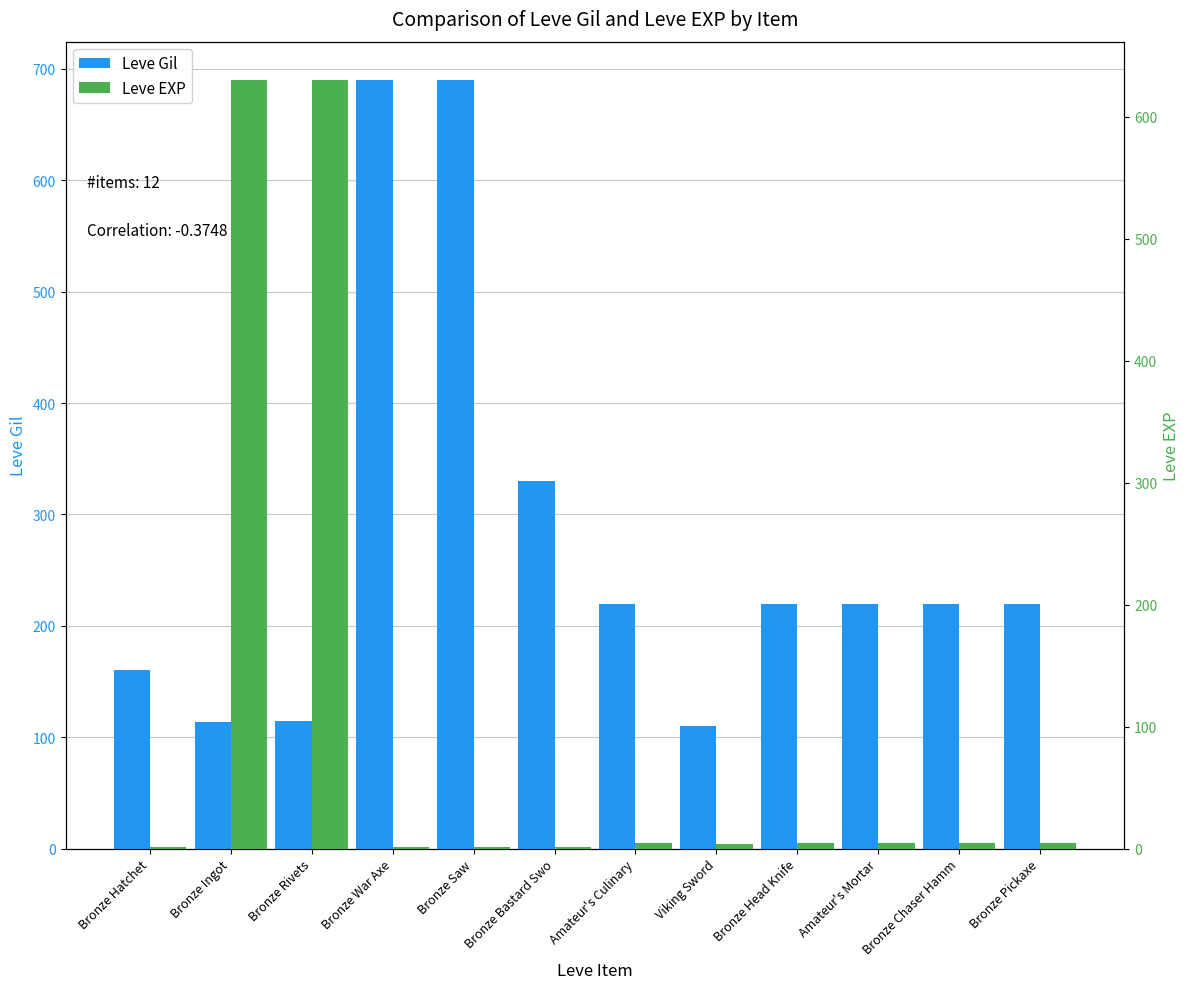

How many categories are shown in the chart?

12